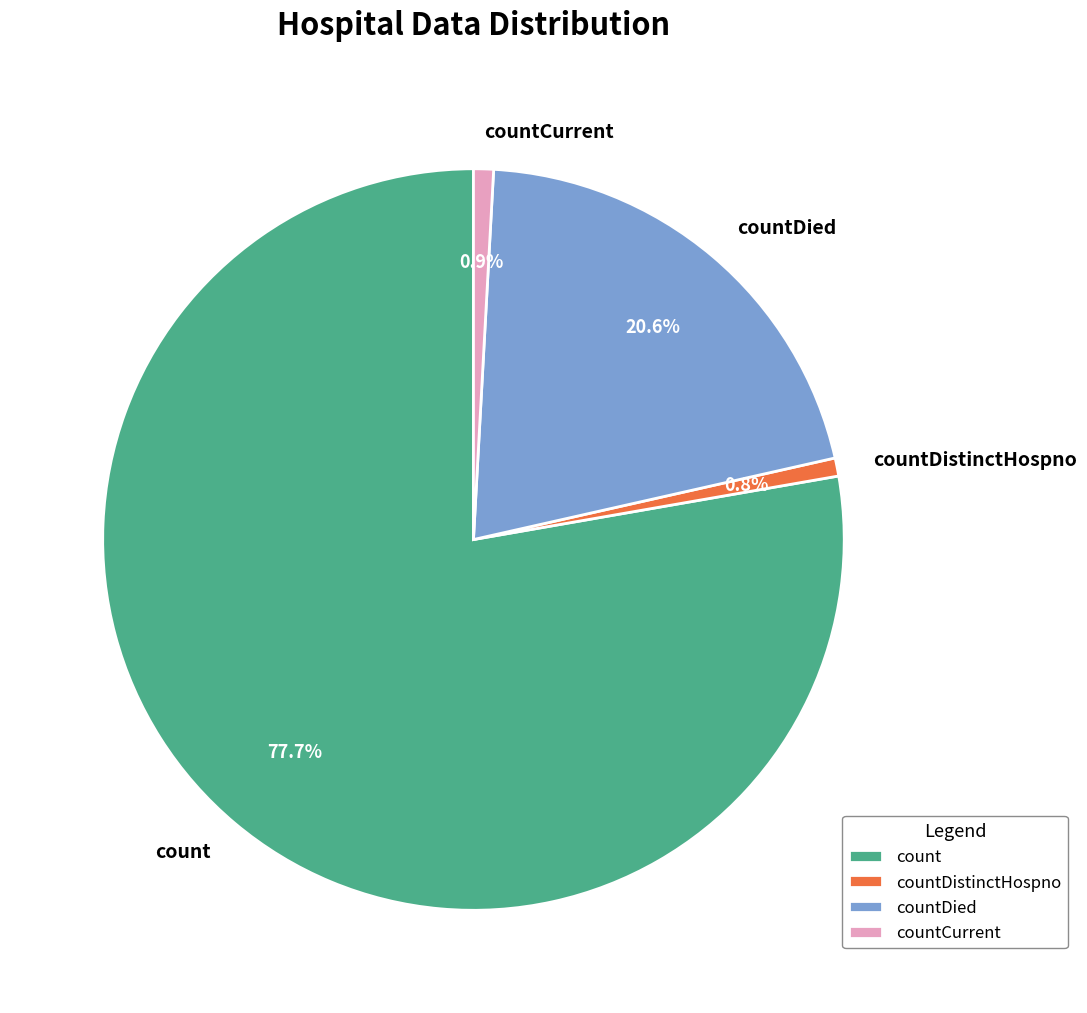

Combined, do count and countCurrent account for over 50%?

Yes